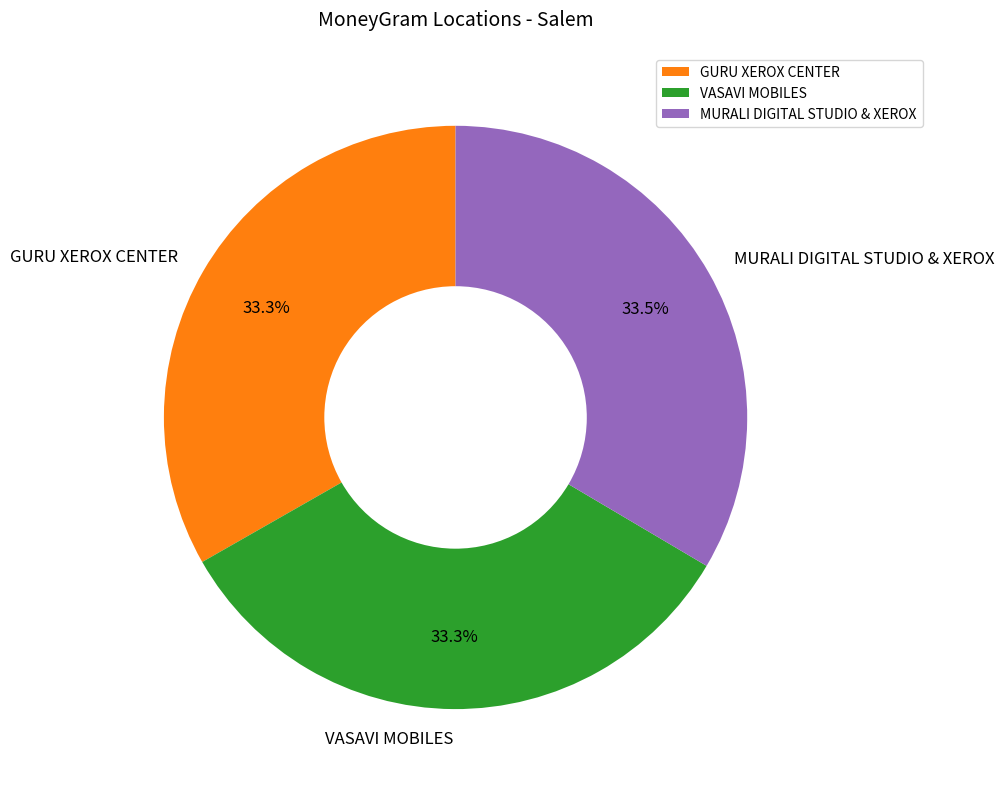

Do GURU XEROX CENTER and MURALI DIGITAL STUDIO & XEROX together represent more than half of the pie?

Yes